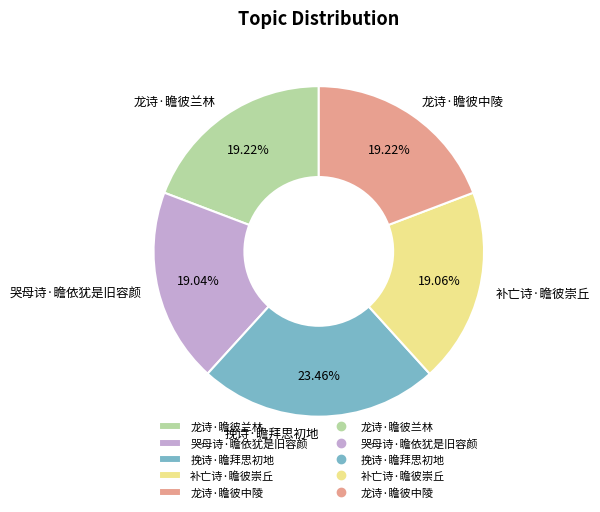

Is the sum of 龙诗·瞻彼中陵 and 龙诗·瞻彼兰林 greater than half?

No